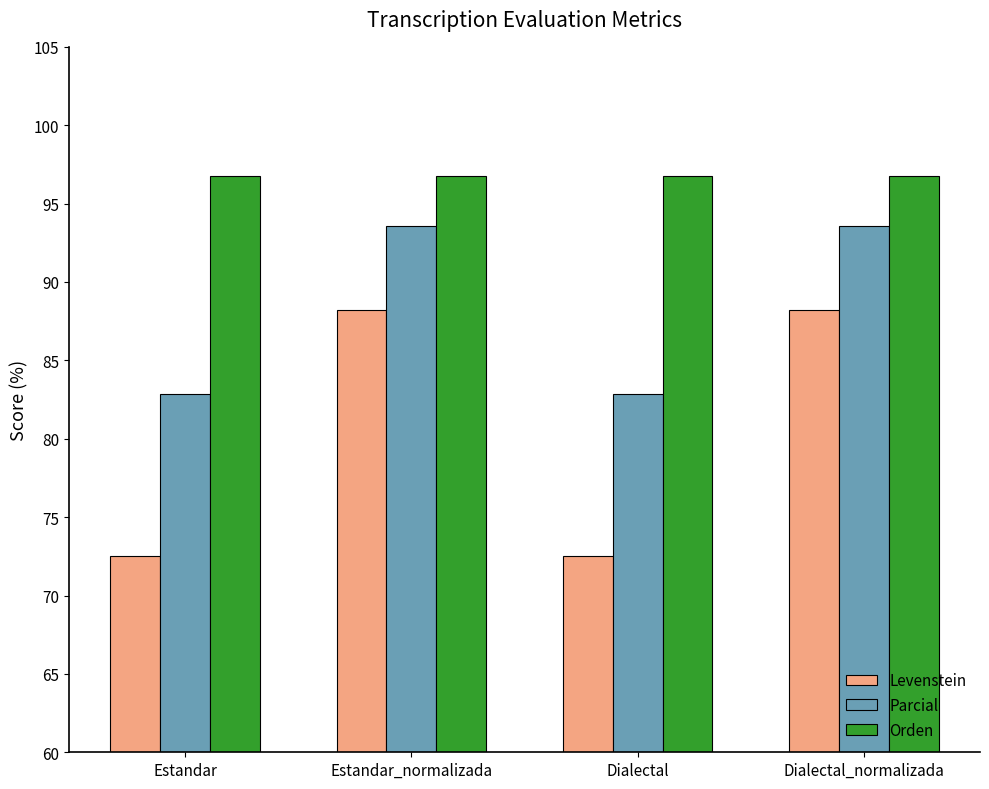

Is it true that Parcial equals 93.5 at Dialectal_normalizada?

True